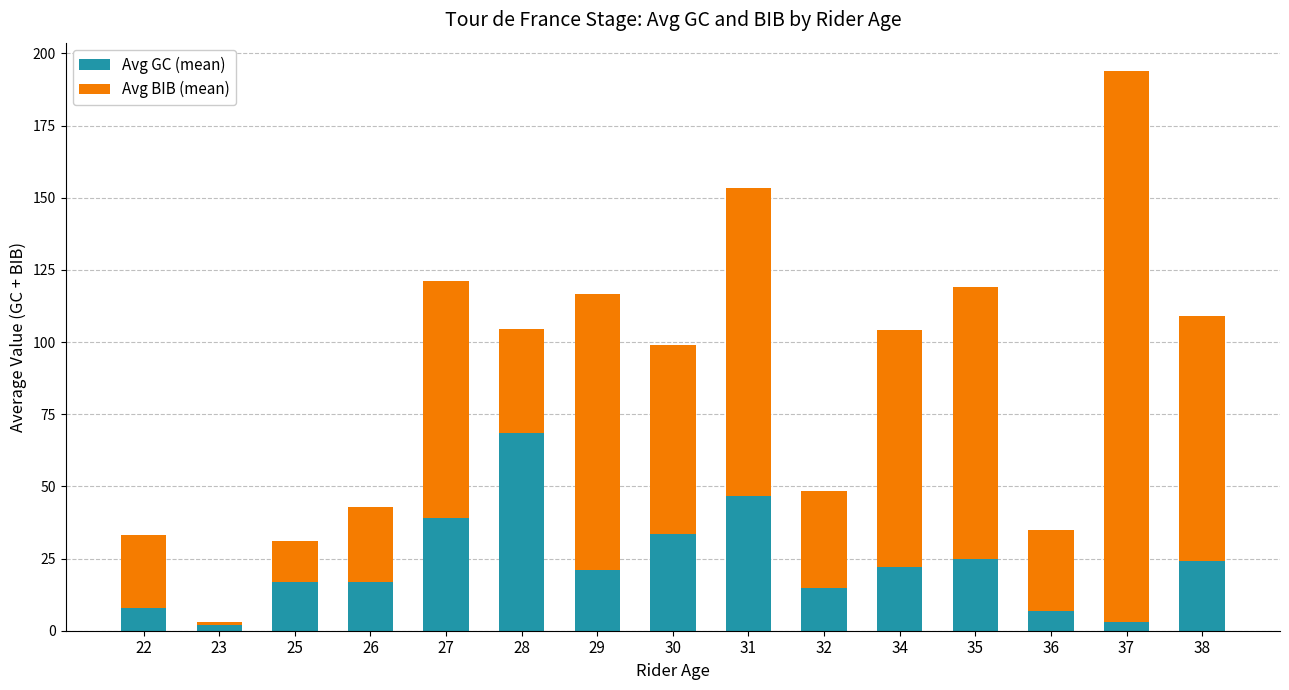

The Avg GC (mean) series shows 21.2 at 29. True or false?

True